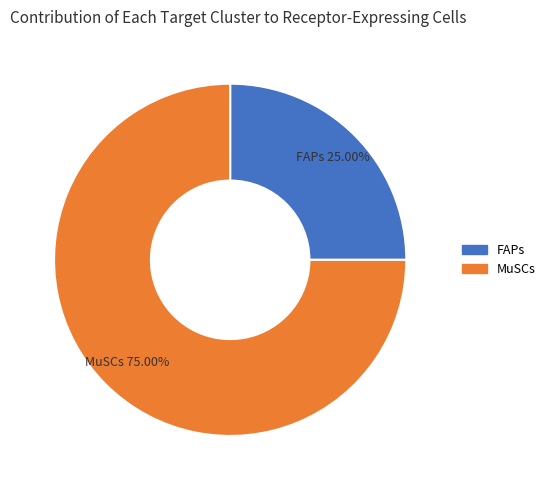

What is the majority slice?

MuSCs